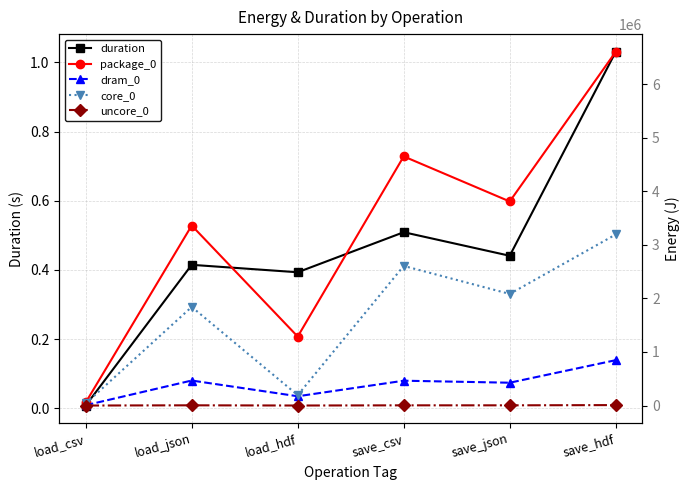

Rank the series at load_json from highest to lowest value.

package_0, core_0, dram_0, uncore_0, duration